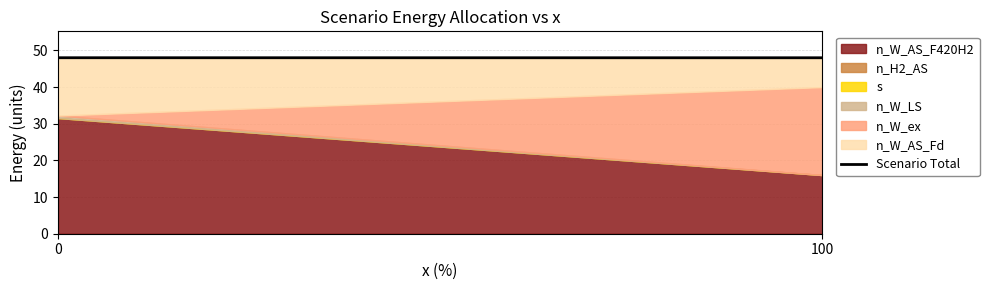

What is the sum of the values at 0 and 100?

96.0